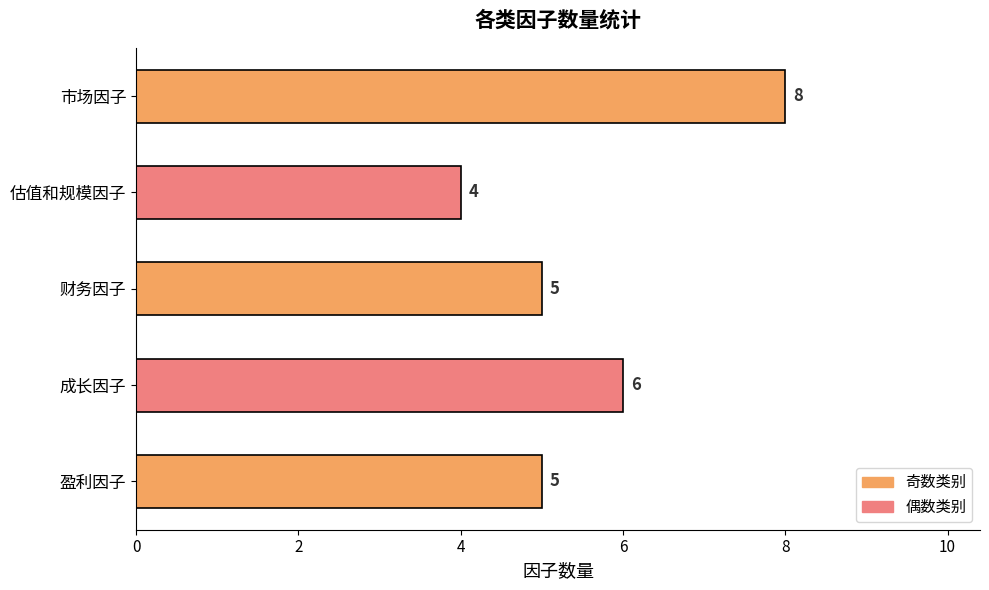

What is the ratio of the value at 市场因子 to the value at 财务因子?

1.6